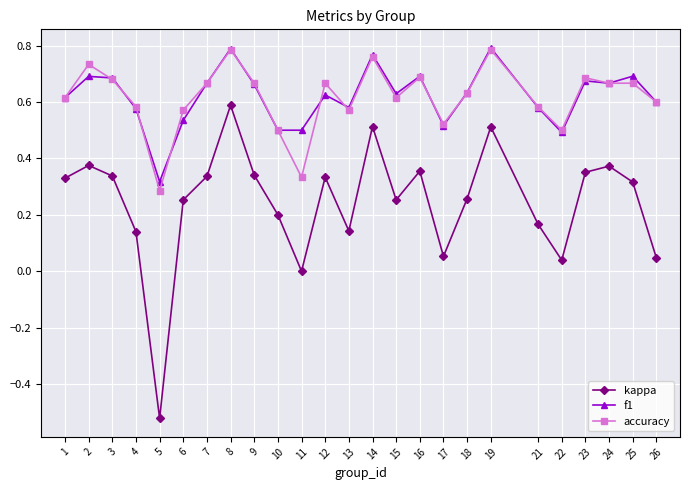

Is the value of accuracy at 1 greater than the value of kappa at 16?

Yes